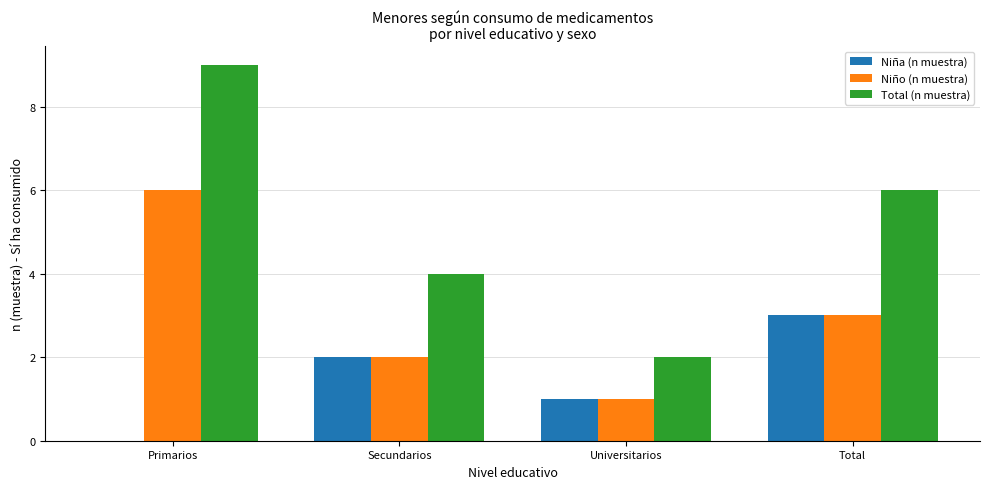

What is the greatest value displayed?

9